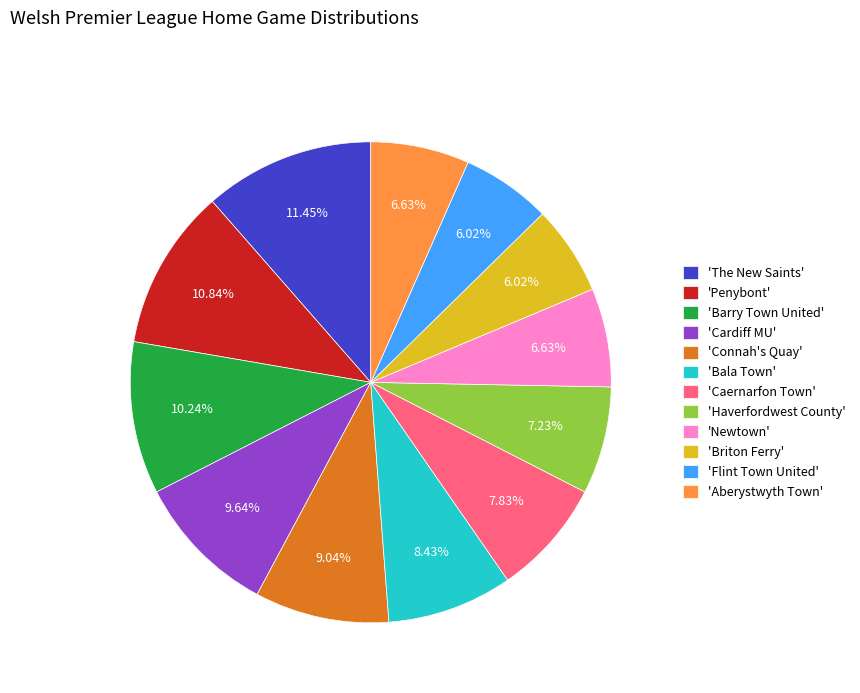

Is the sum of 'Briton Ferry' and 'Haverfordwest County' greater than half?

No